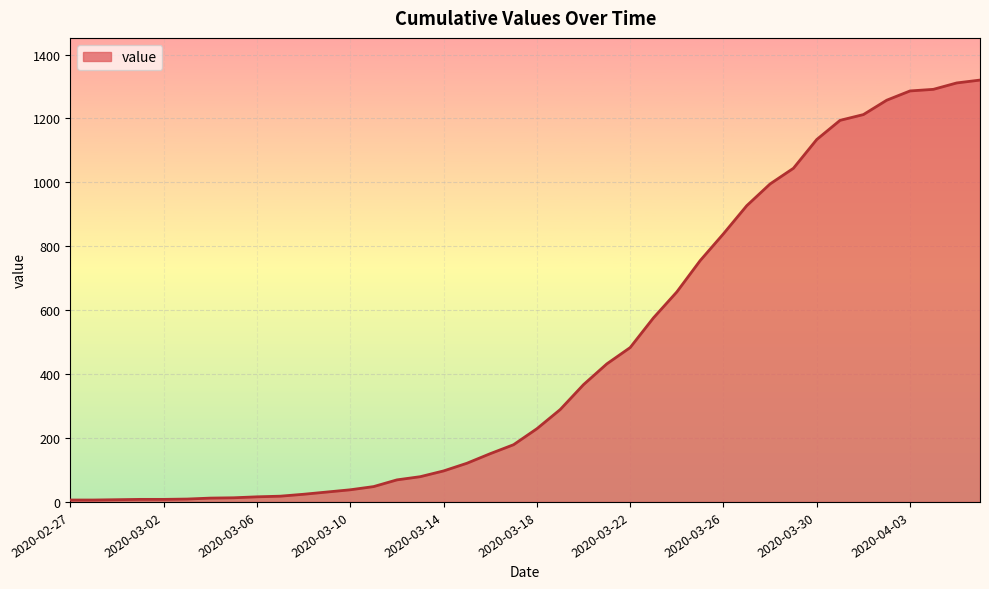

How many lines are shown in the chart?

1